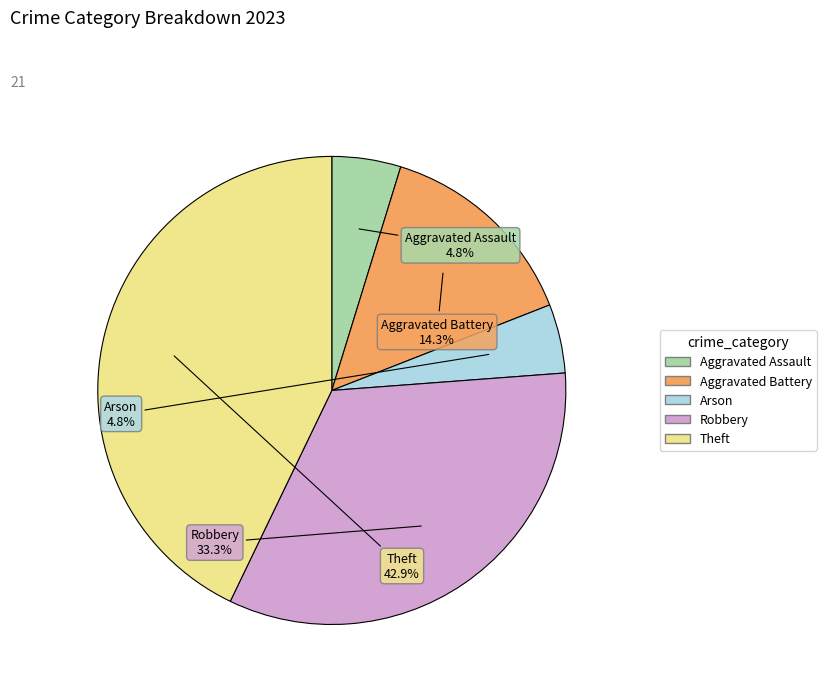

What is the ratio of the value at Theft to the value at Robbery?

1.3